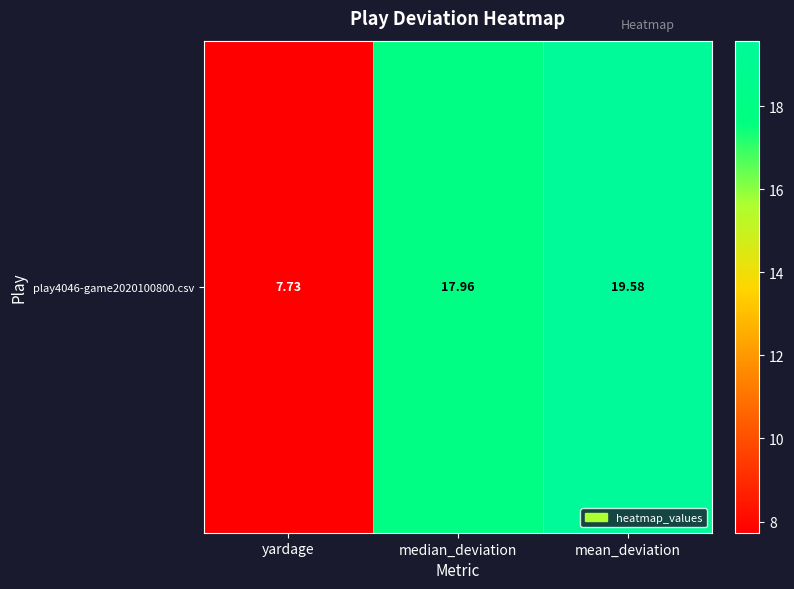

What is the sum of the values at yardage and median_deviation?

25.7